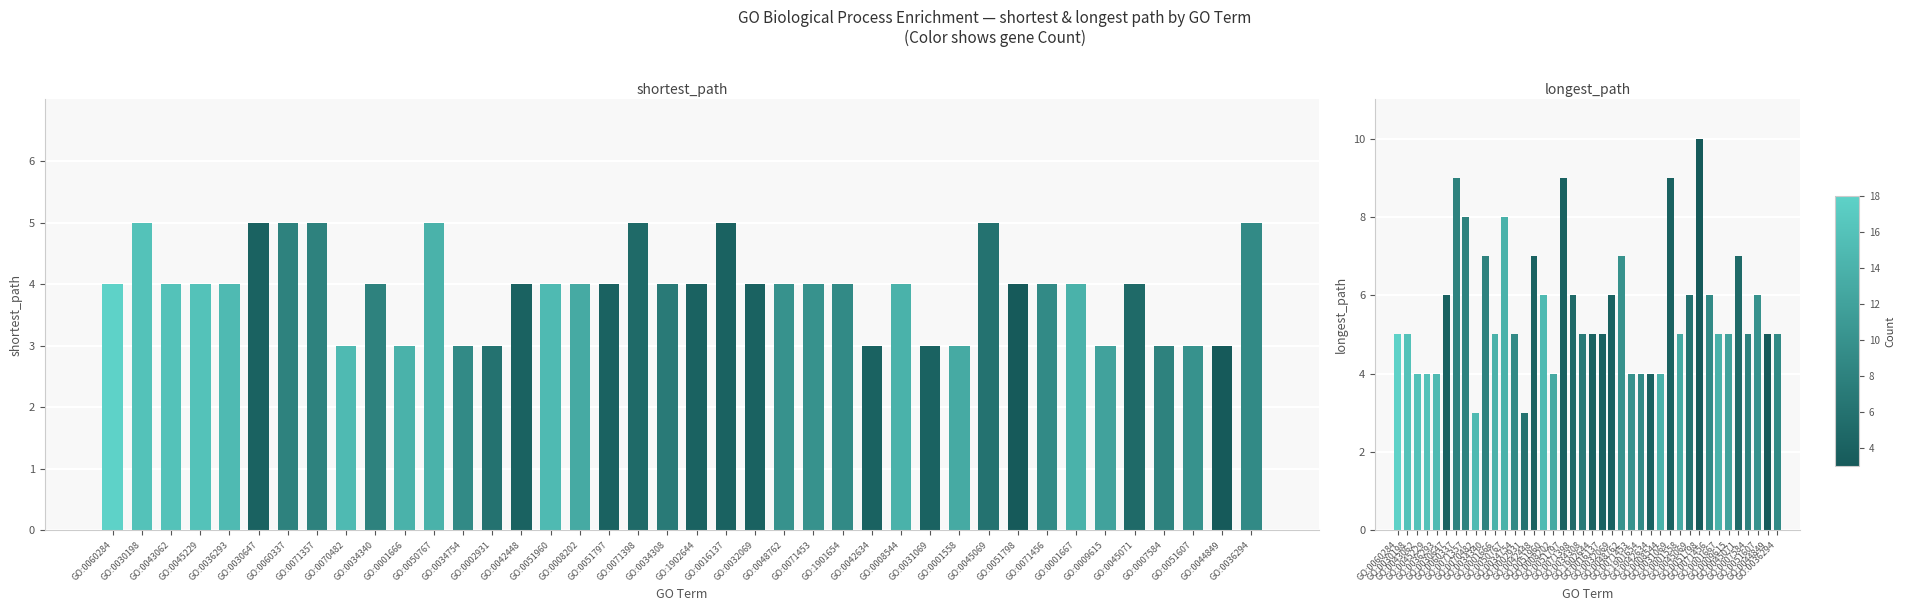

How many categories are shown in the chart?

40